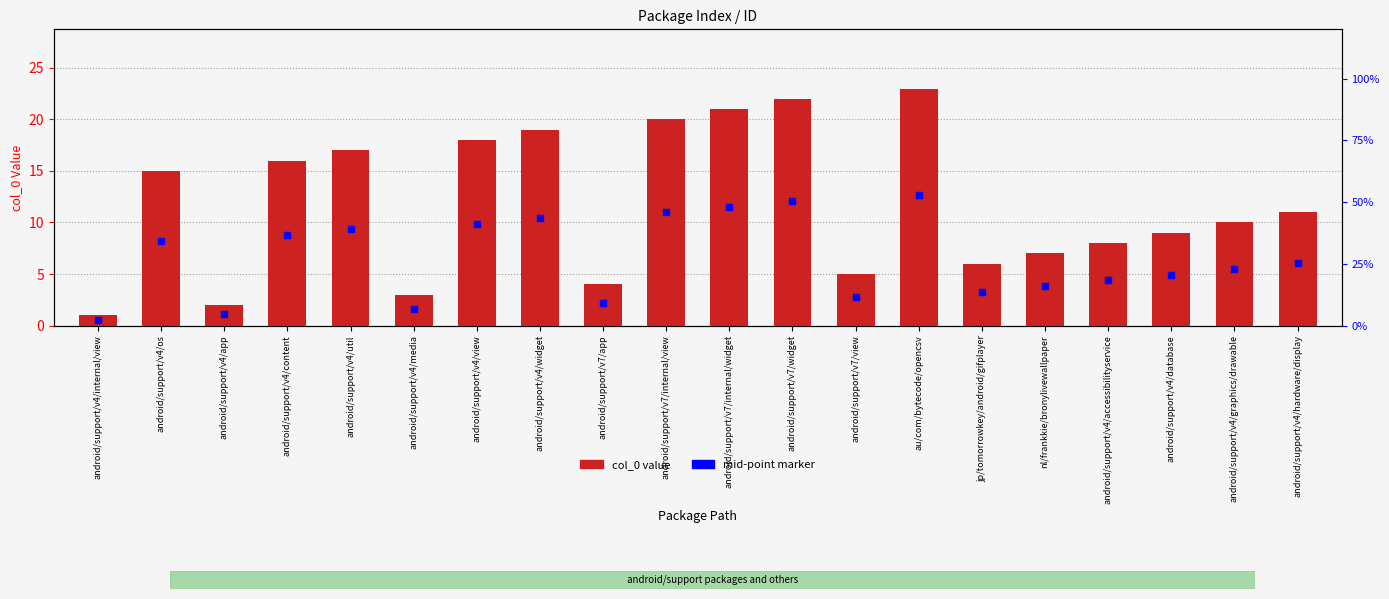

At which category is the sum across all series the highest?

au/com/bytecode/opencsv